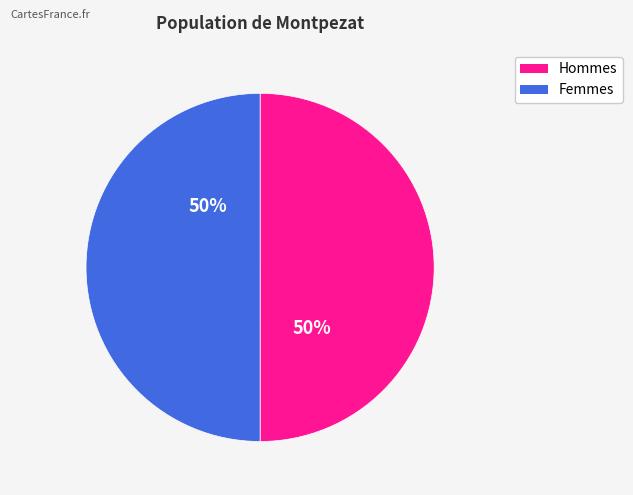

To the nearest percent, what is the average slice percentage?

50%